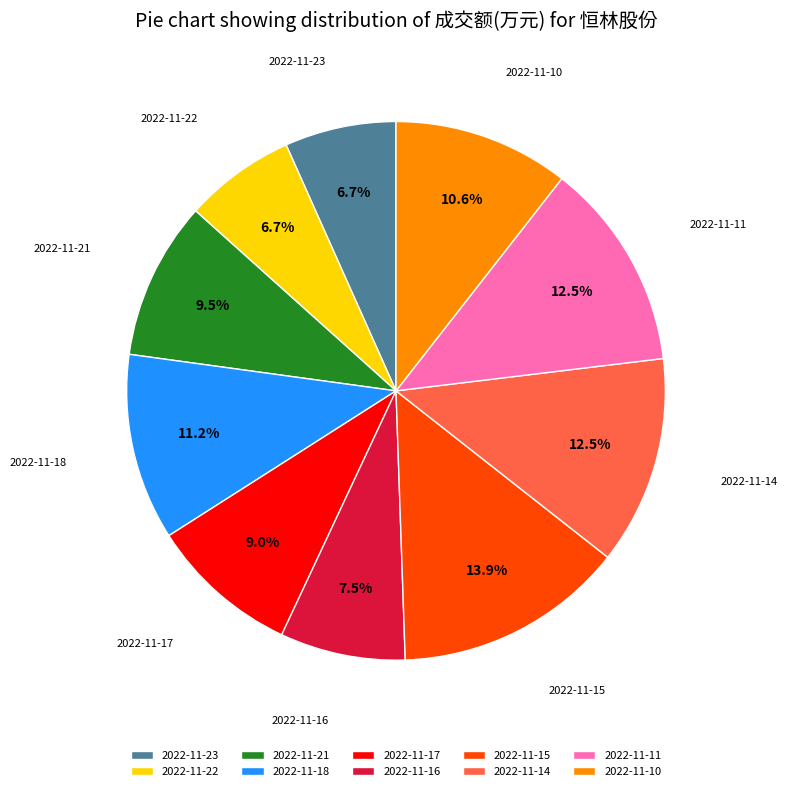

Is there any slice that represents more than half of the pie?

No